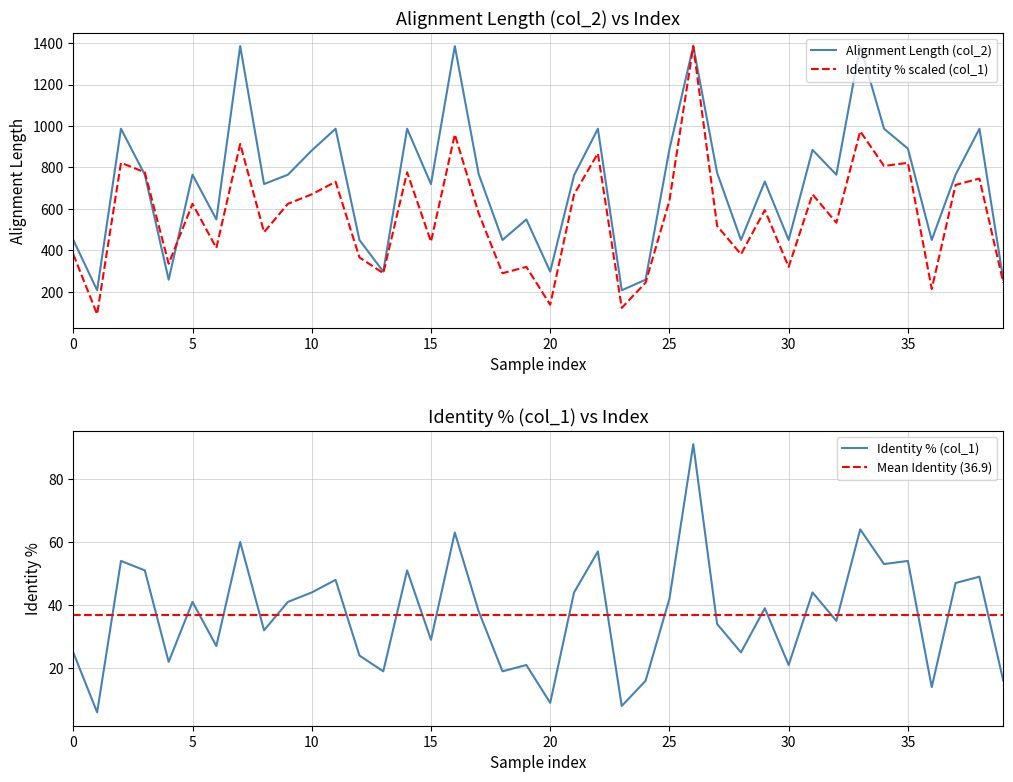

What is the lowest value of the Identity % scaled (col_1) series?

91.4